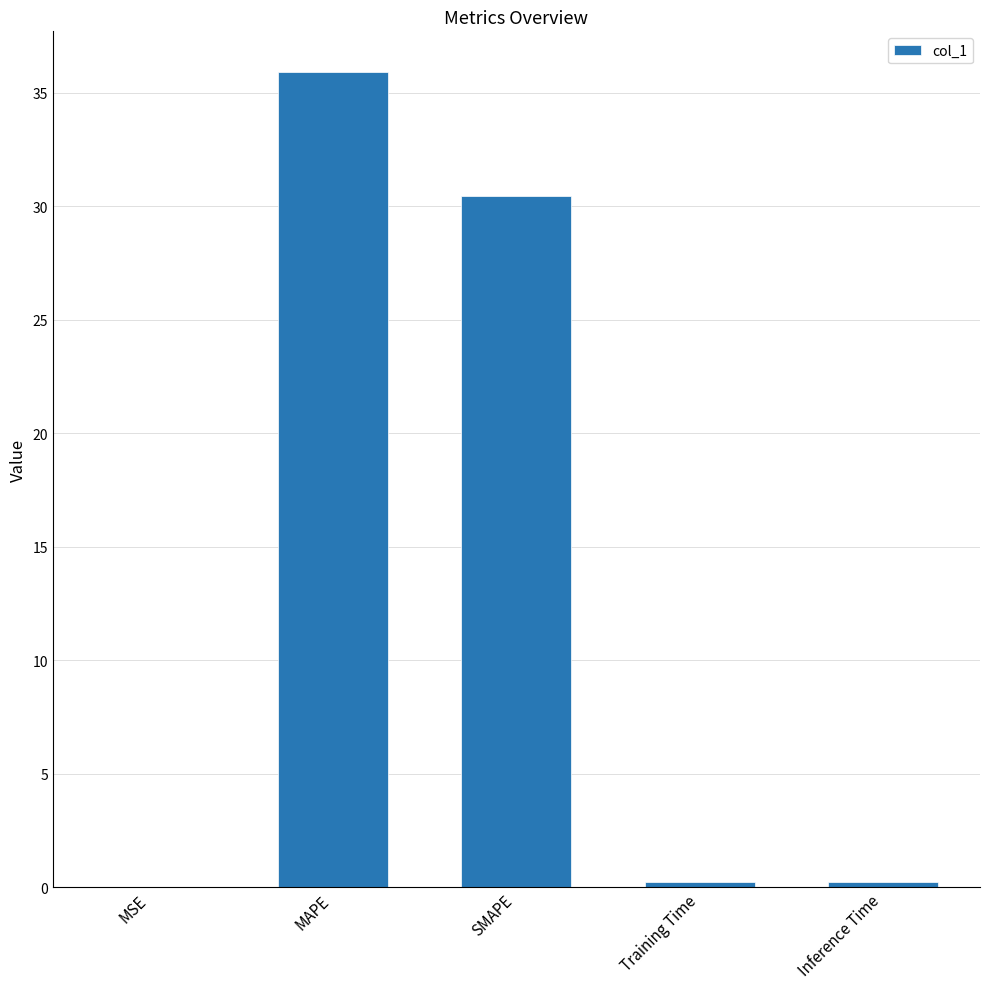

Between SMAPE and Training Time, which is larger?

SMAPE